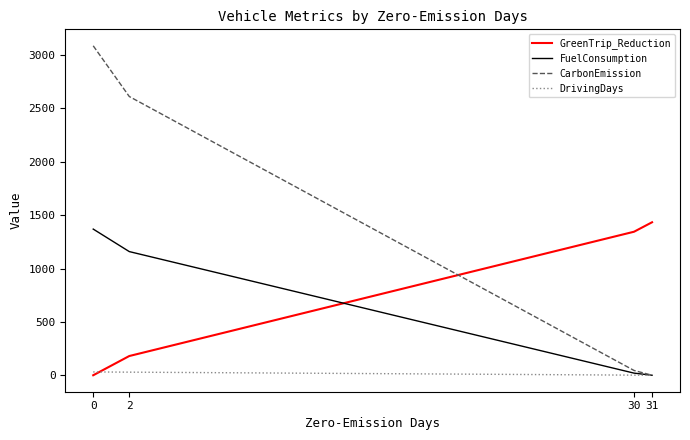

What is the difference between the second highest and minimum values in the GreenTrip_Reduction series?

1345.0